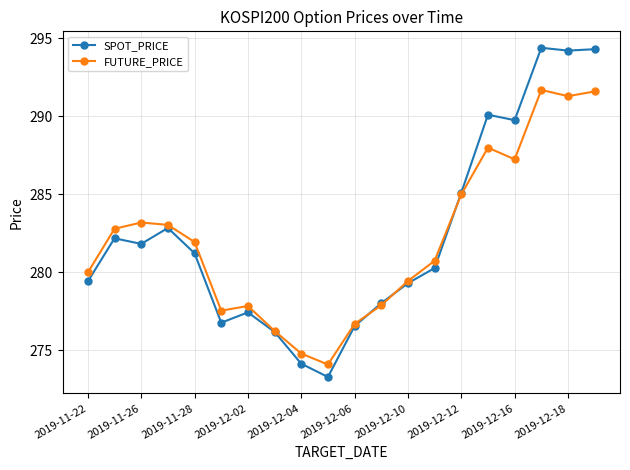

After their last crossing, which series has the higher values: FUTURE_PRICE or SPOT_PRICE?

SPOT_PRICE